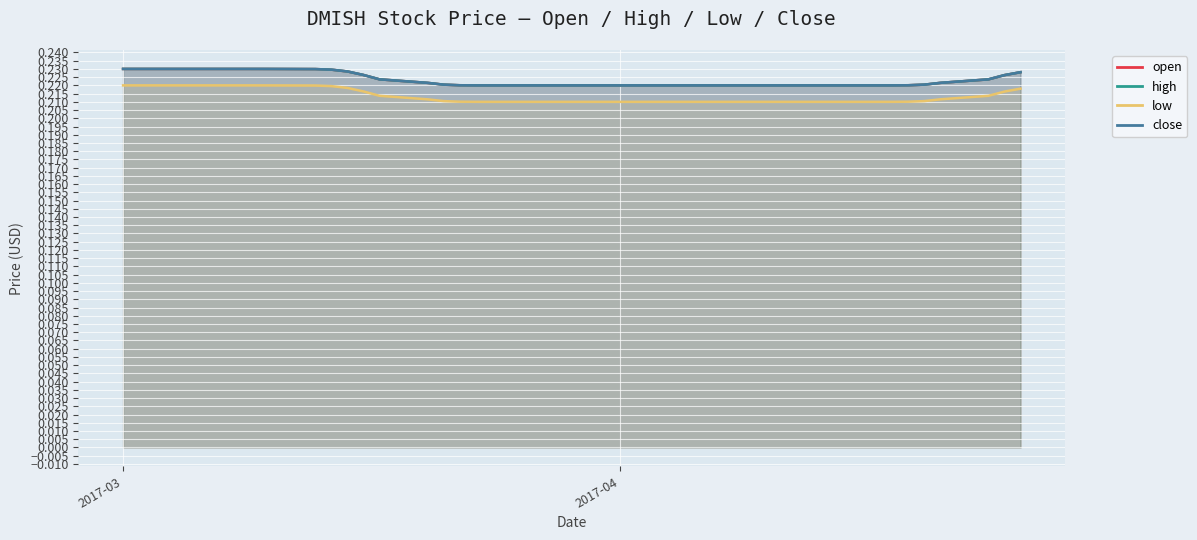

True or false: low has a value of 0.2 at 2017-03-03.

True